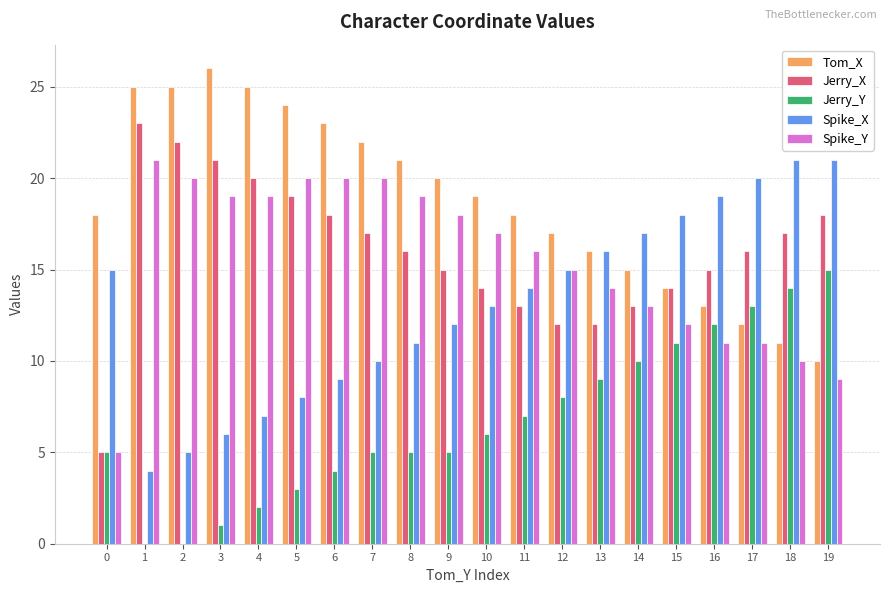

Which series has the largest total across all categories?

Tom_X